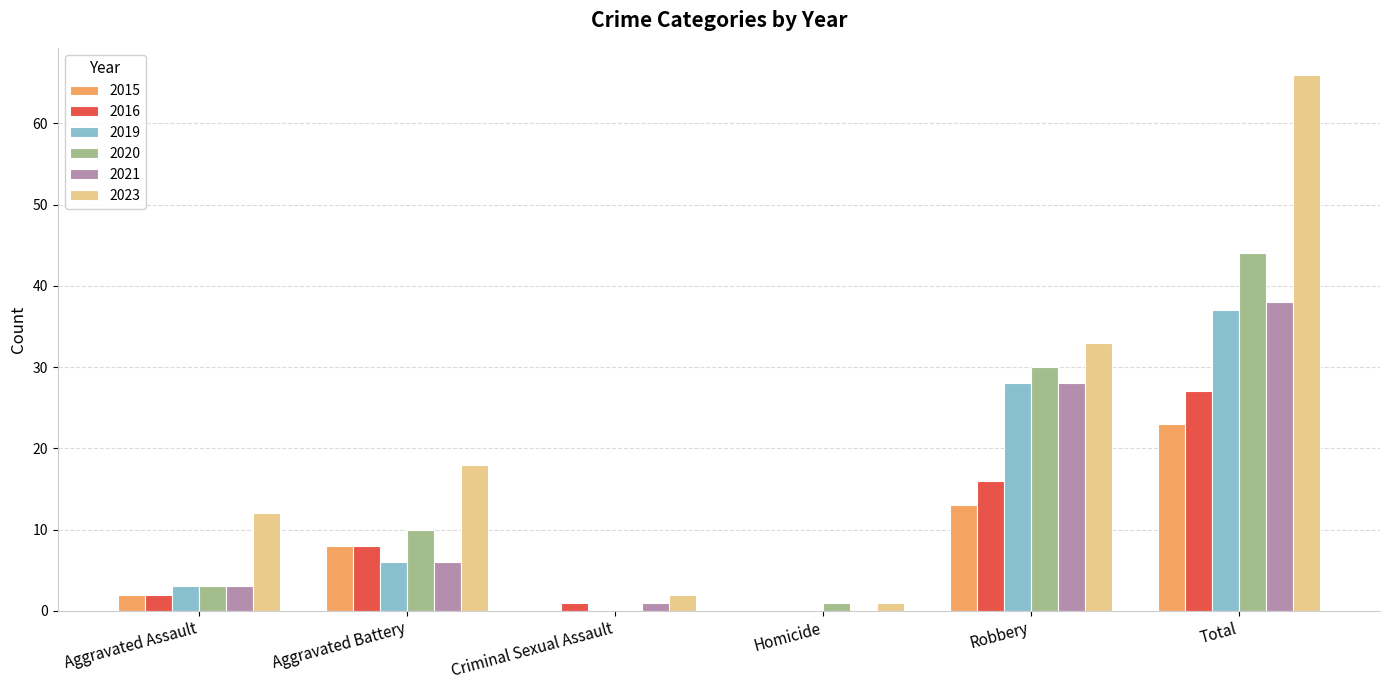

What is the highest value of the 2019 series?

37